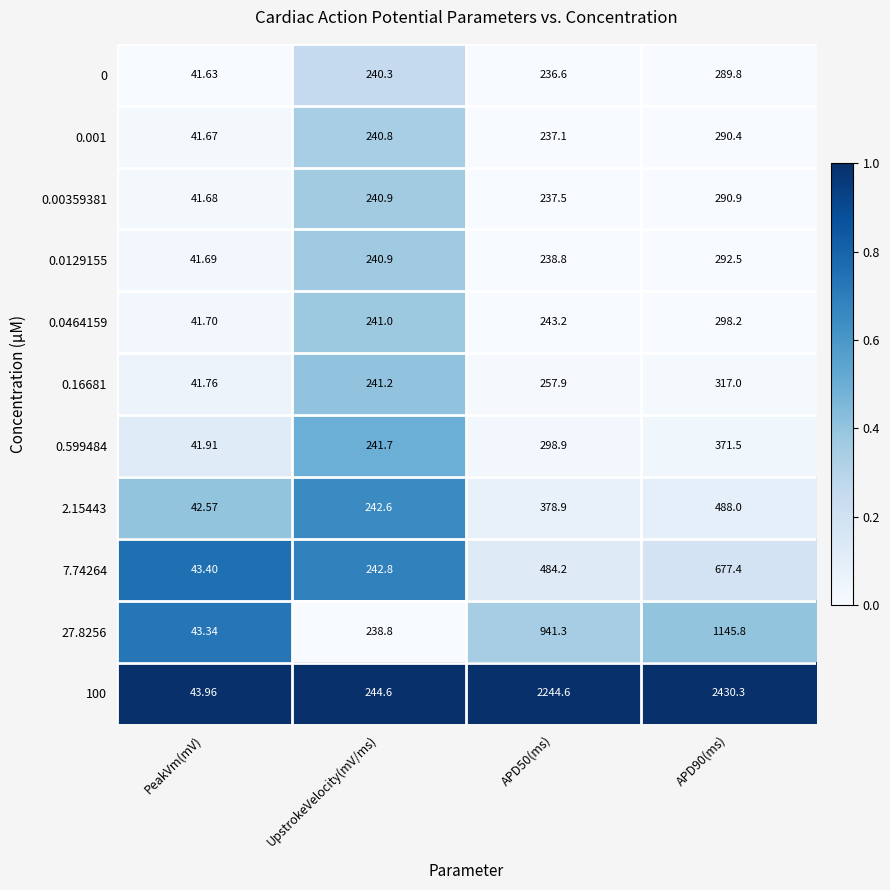

Which category has the lowest value in the 27.8256 series?

PeakVm(mV)